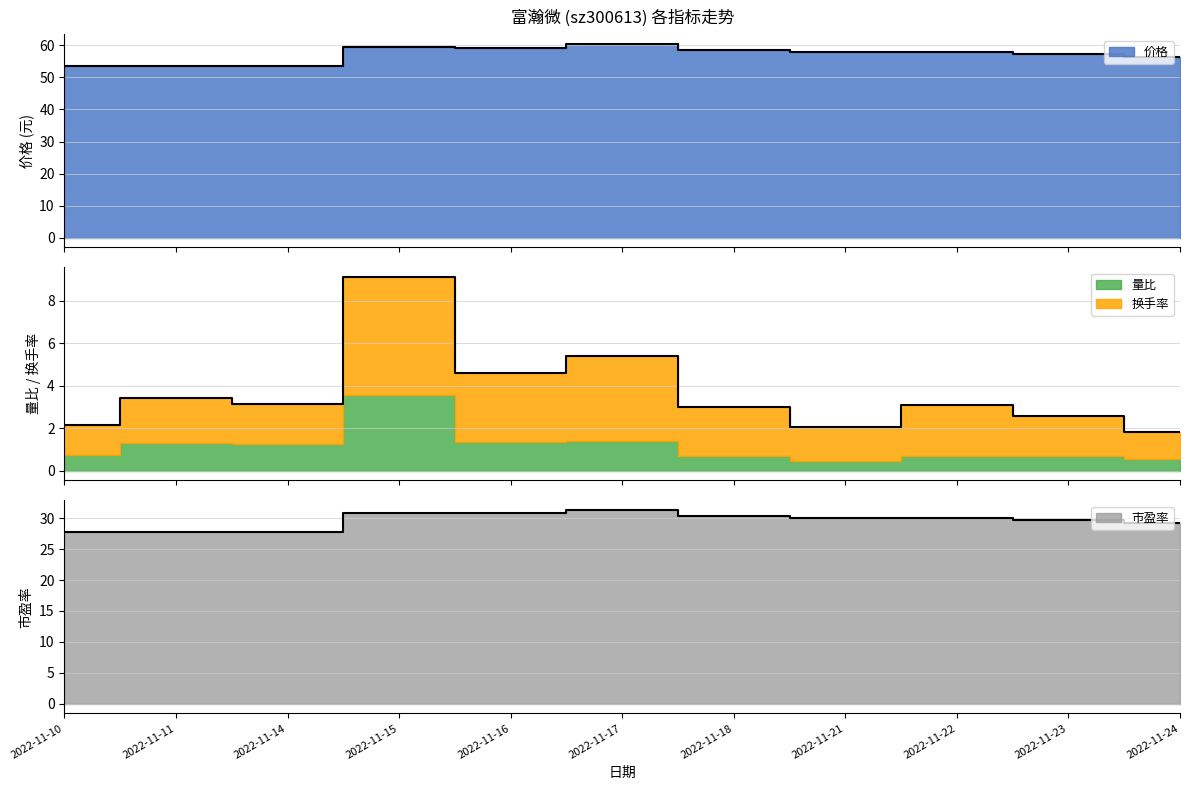

True or false: 价格 and 市盈率 cross at least once.

False